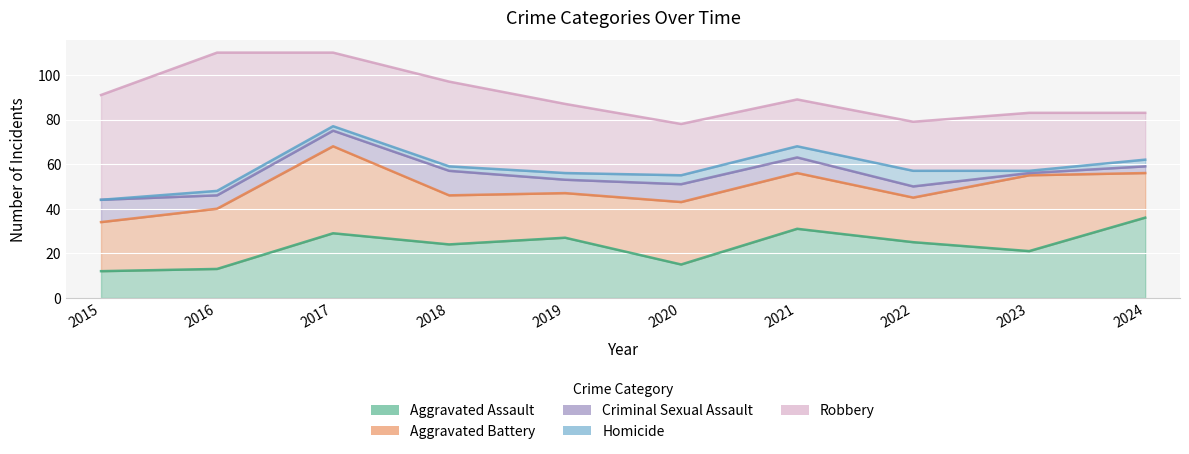

What is the average value of the Criminal Sexual Assault series?

6